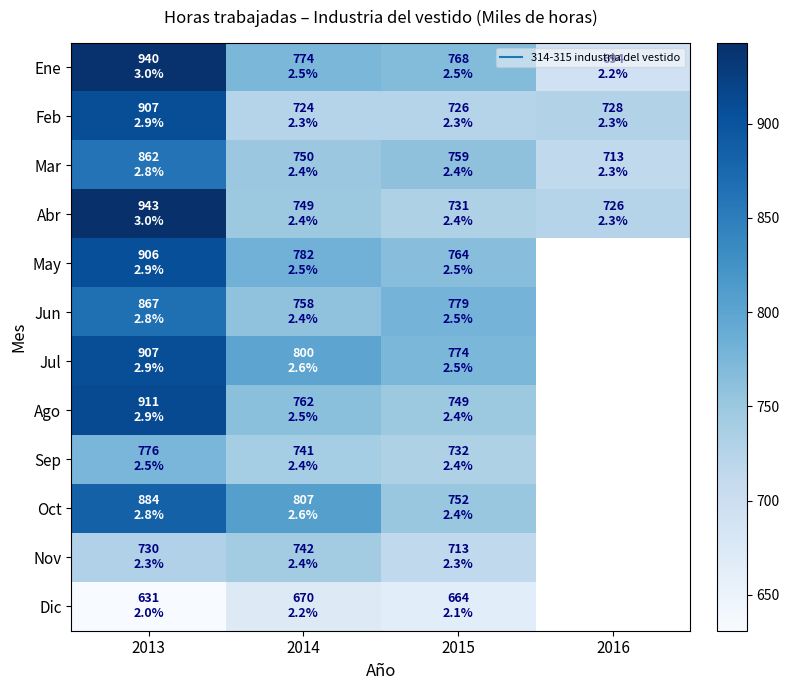

Which category has the lowest value in the Nov series?

2015